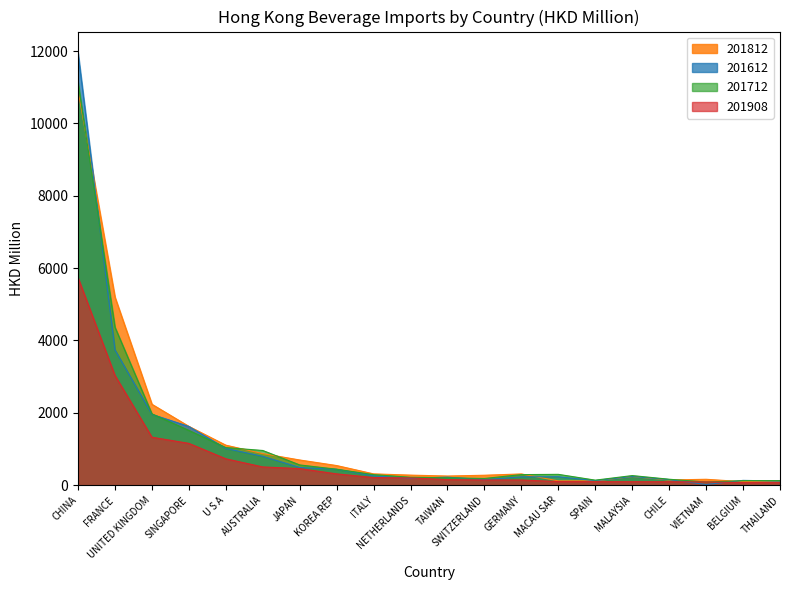

Which has a higher value, BELGIUM or SWITZERLAND?

SWITZERLAND